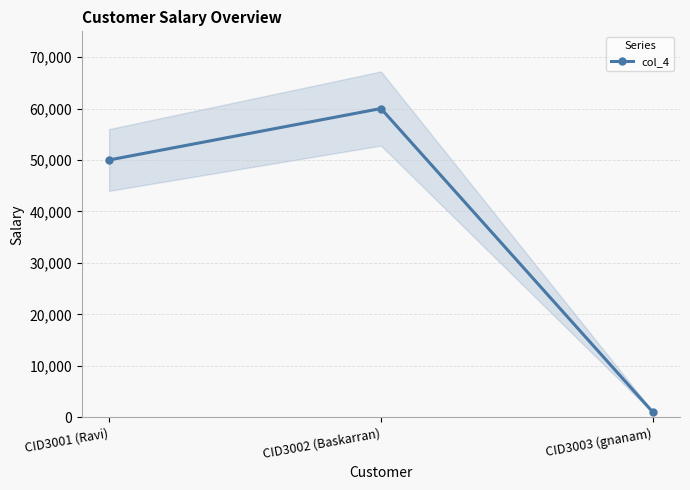

Is it true that the value at CID3003 (gnanam) is 1335?

False